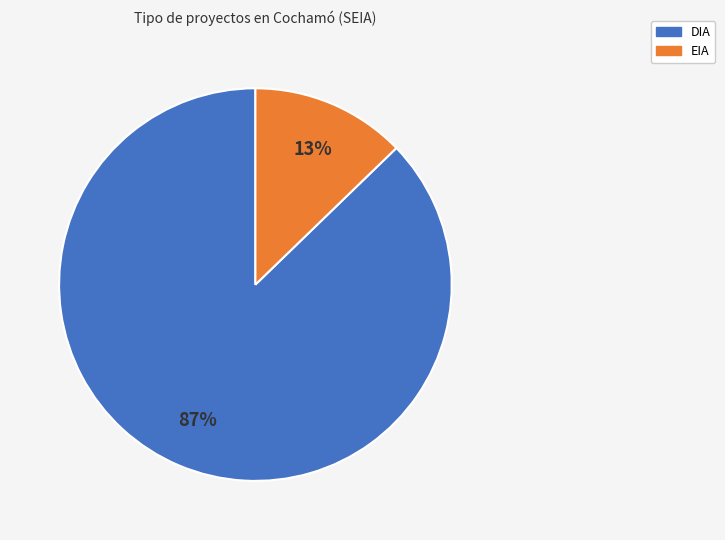

True or false: DIA accounts for 94% of the total.

False